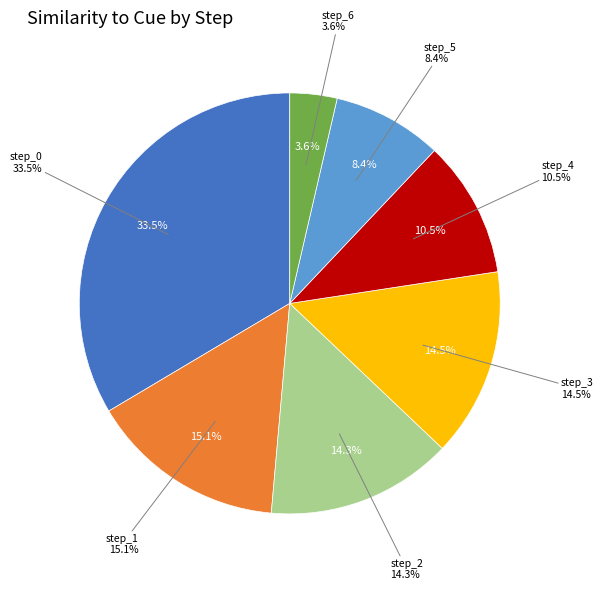

What percentage is the step_6 slice, to the nearest percent?

4%